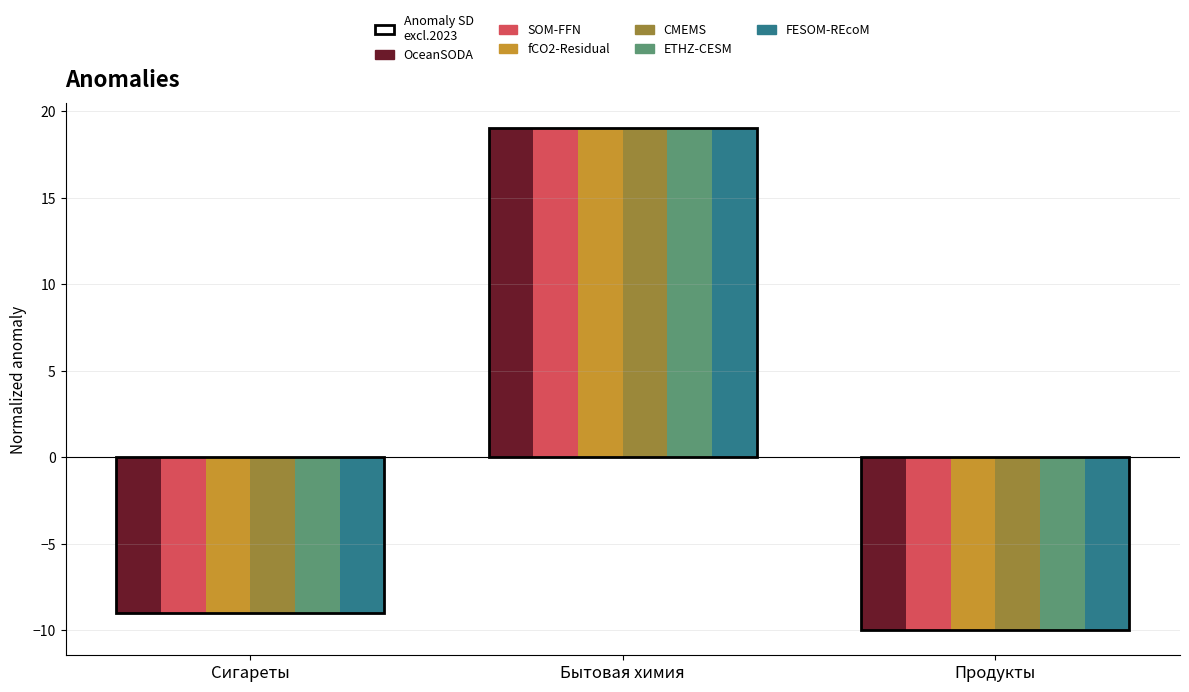

What is the label of the 3rd bar from the right?

Сигареты